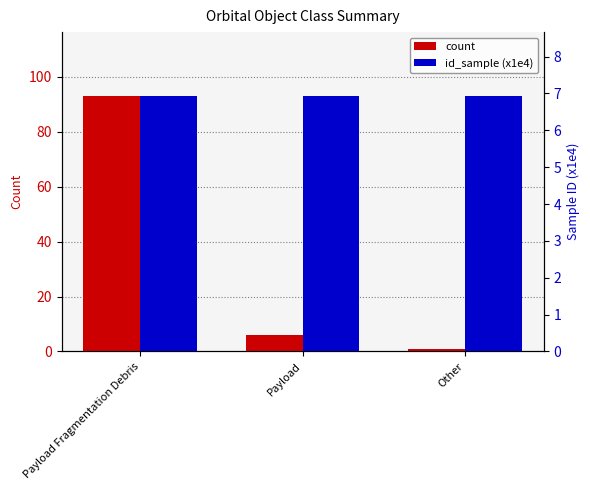

What is the difference between the second highest and minimum values in the count series?

5.0